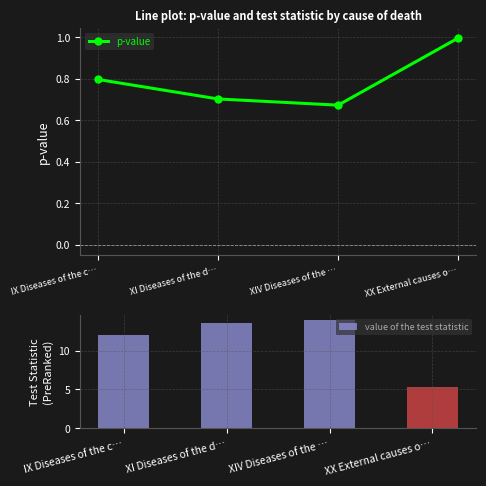

What is the maximum value for p-value?

1.0